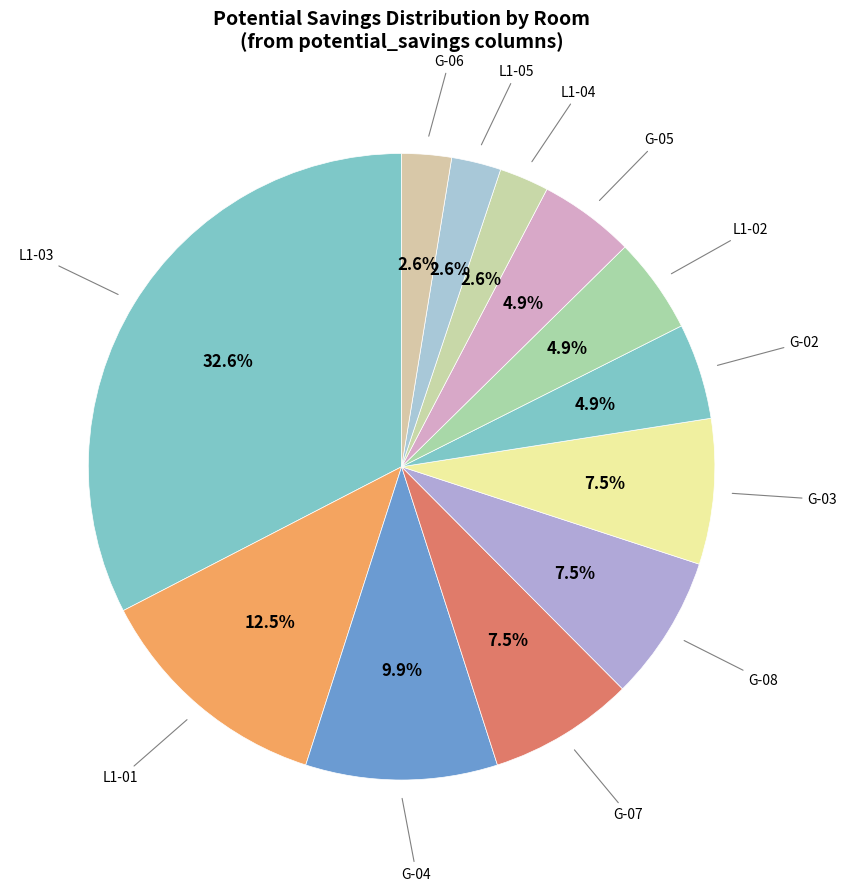

How many segments does this pie chart have?

12